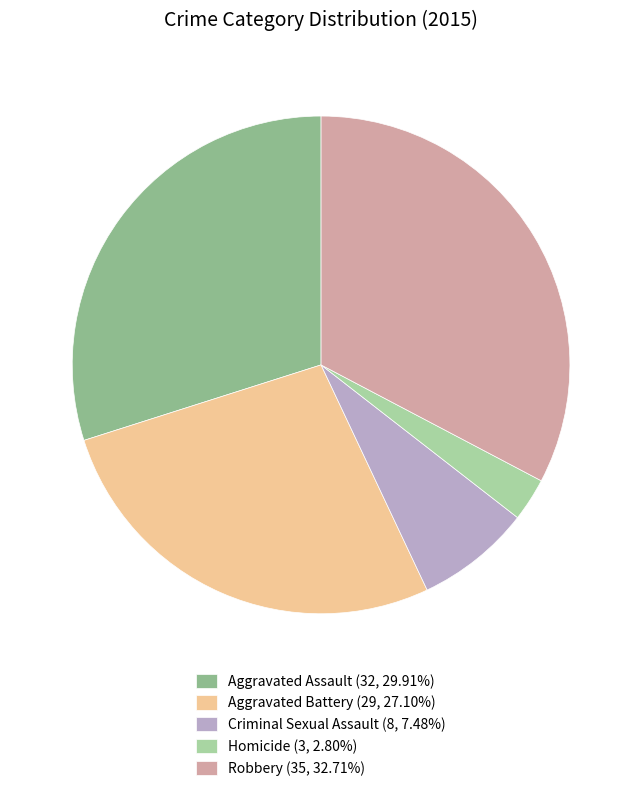

Combined, do Aggravated Battery (29, 27.10%) and Homicide (3, 2.80%) account for over 50%?

No